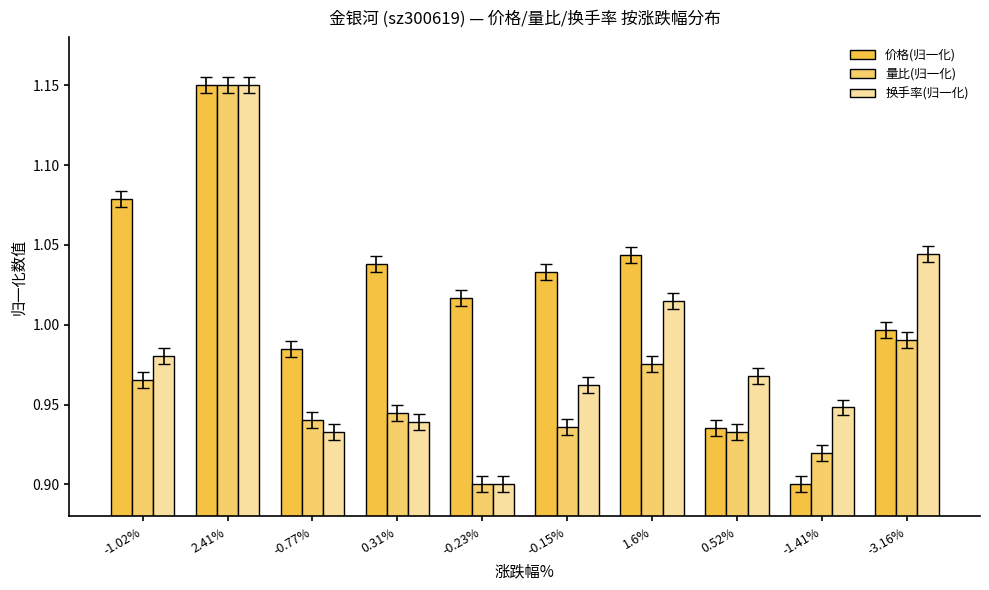

Rank the series at -1.41% from highest to lowest value.

换手率(归一化), 量比(归一化), 价格(归一化)